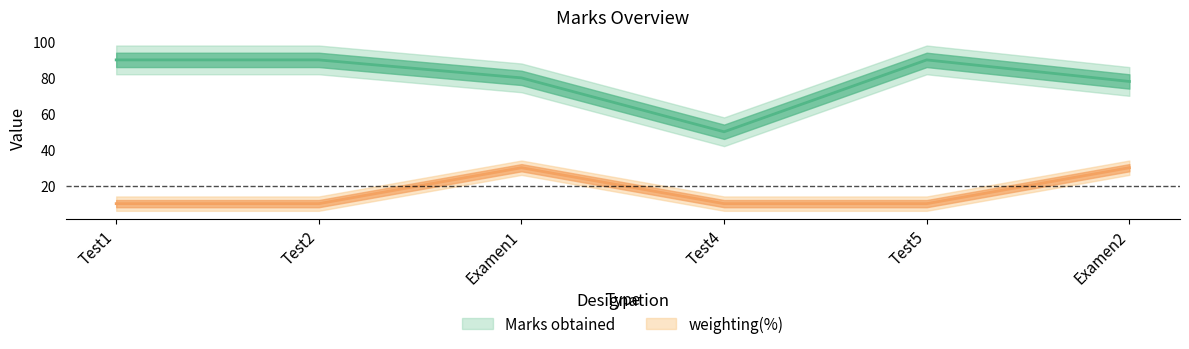

How many distinct data groups are displayed?

2